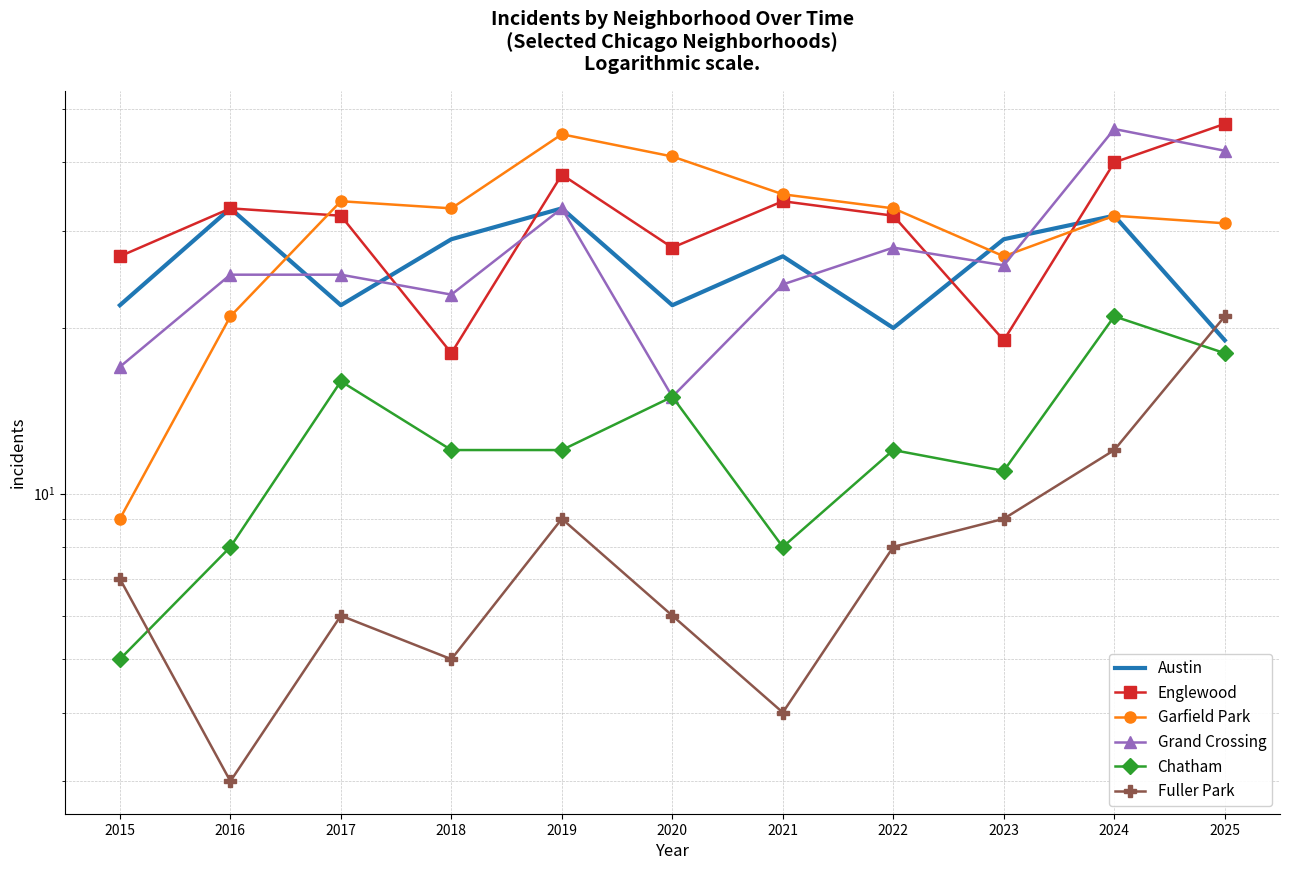

What is the difference between the highest and lowest values at 2020?

35